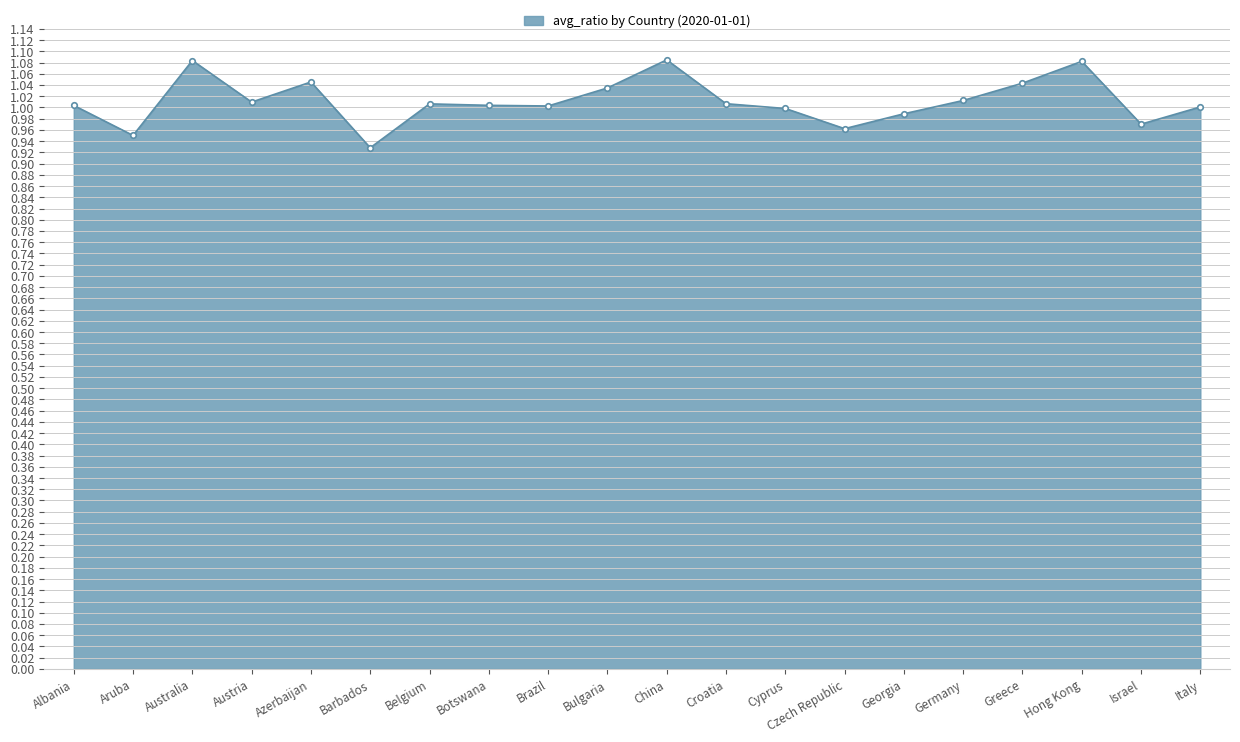

Between Italy and Israel, which is larger?

Italy